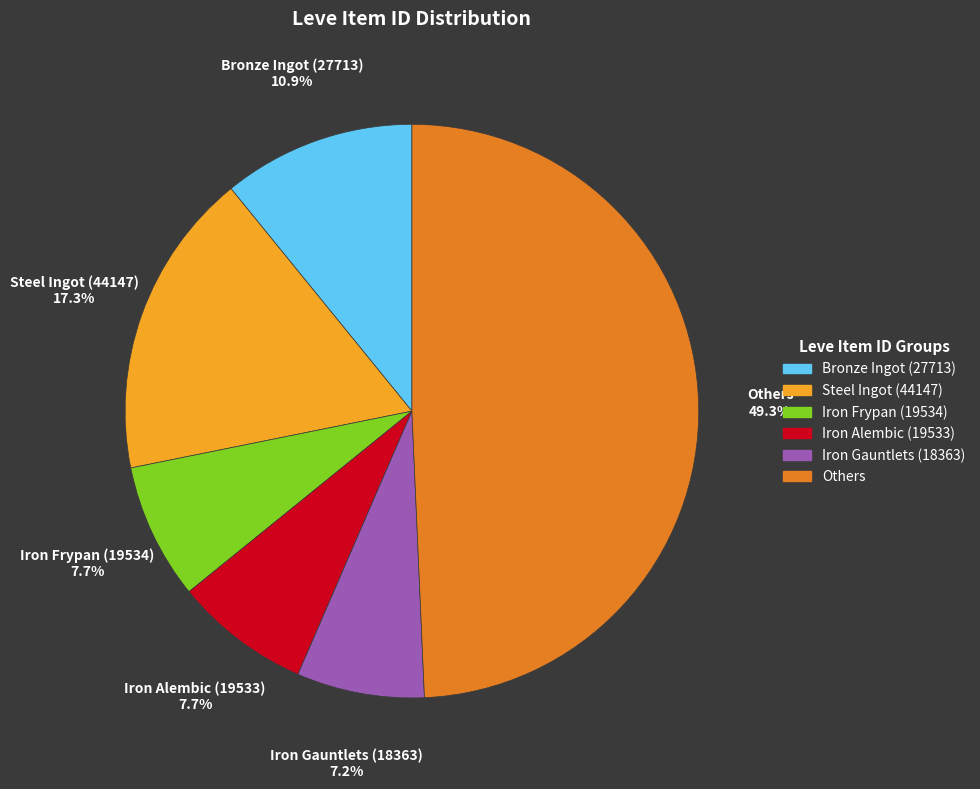

Does any single category account for the majority?

No